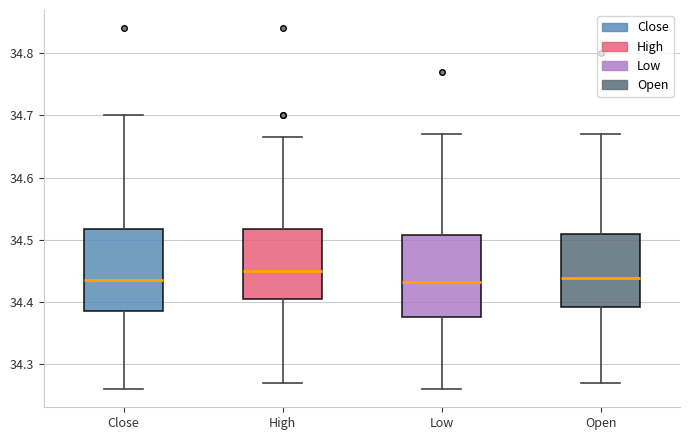

Reading left to right, read every box against the y-axis: the position of its median line, the range the box covers, and the ends of its whiskers. The values are not printed on the chart, so give them approximately, as read against the axis.

Close: median 34.44, box 34.39 to 34.52, whiskers 34.26 to 34.70
High: median 34.45, box 34.41 to 34.52, whiskers 34.27 to 34.67
Low: median 34.43, box 34.38 to 34.51, whiskers 34.26 to 34.67
Open: median 34.44, box 34.39 to 34.51, whiskers 34.27 to 34.67